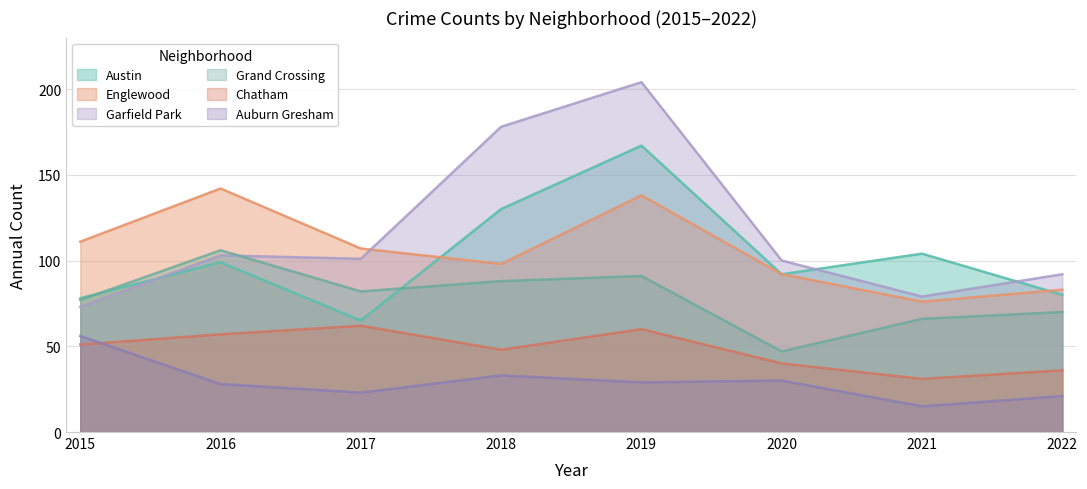

Reading left to right, what are all the values shown in this chart?

Austin: 78	99	65	130	167	92	104	80
Englewood: 111	142	107	98	138	92	76	83
Garfield Park: 73	103	101	178	204	100	79	92
Grand Crossing: 77	106	82	88	91	47	66	70
Chatham: 51	57	62	48	60	40	31	36
Auburn Gresham: 56	28	23	33	29	30	15	21